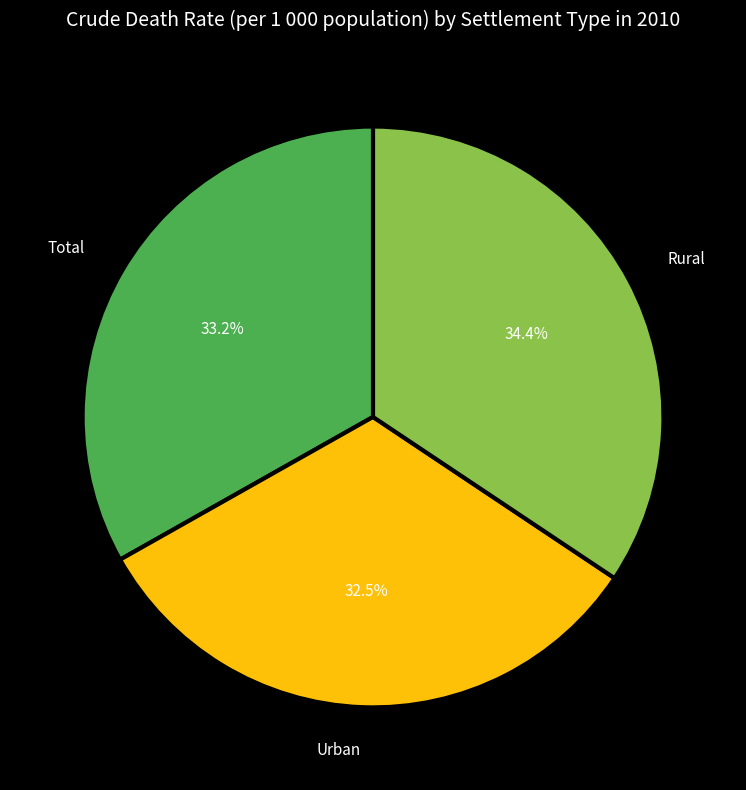

Which slice is the smallest?

Urban